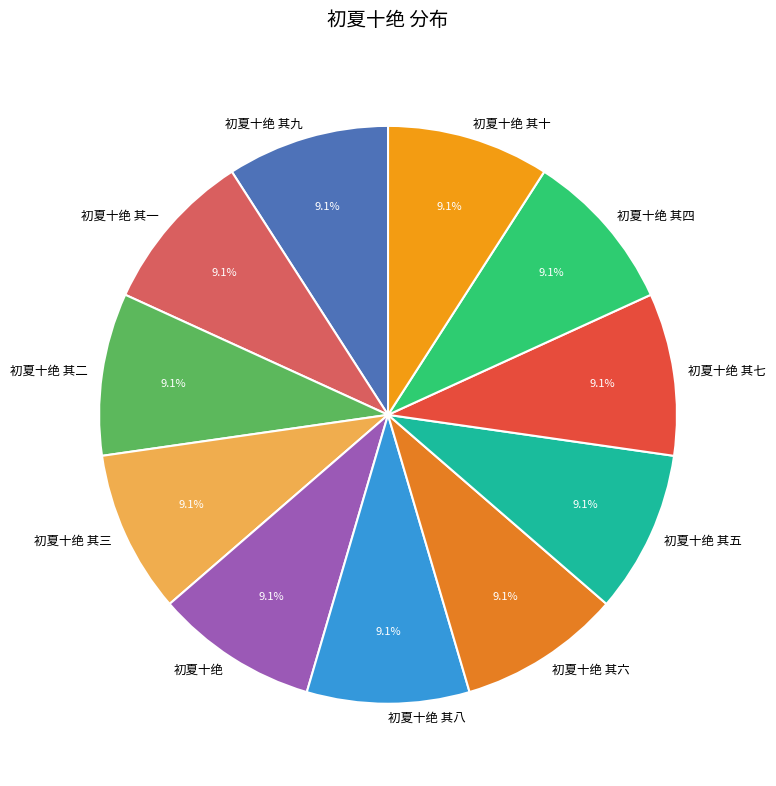

Does 初夏十绝 其九 represent more than half of the total?

No